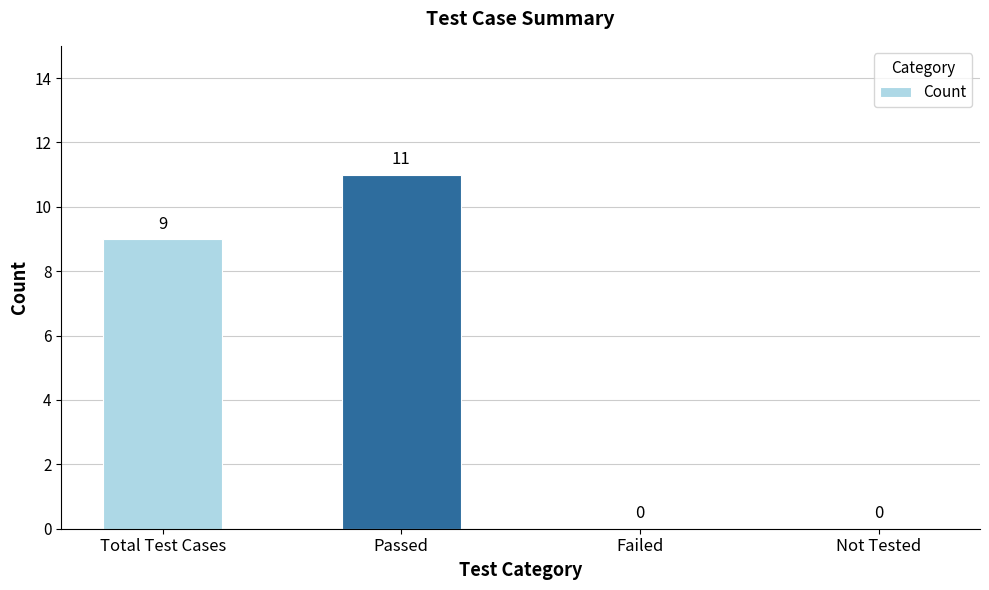

What is the greatest value displayed?

11